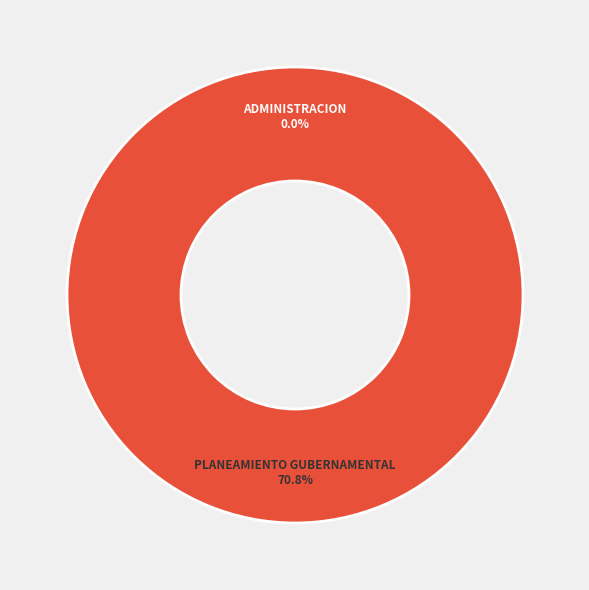

Does 003: ADMINISTRACION represent more than half of the total?

No